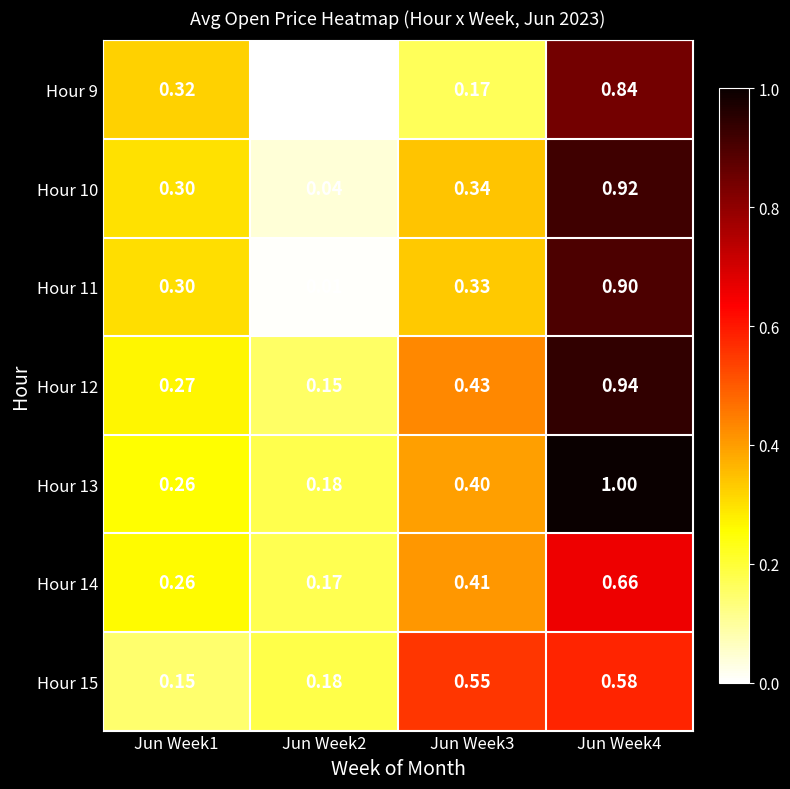

What is the difference between the highest and lowest values at Jun Week1?

0.2